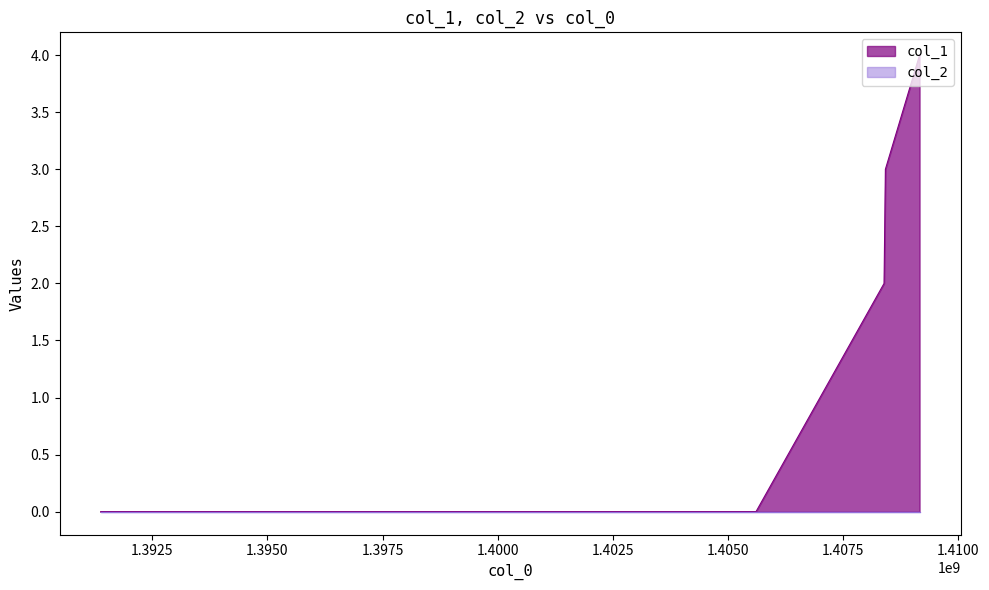

What is the difference between the maximum and minimum values?

4